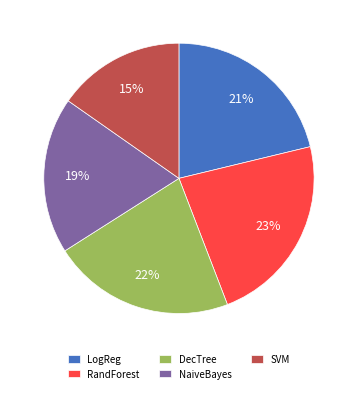

How many segments does this pie chart have?

5